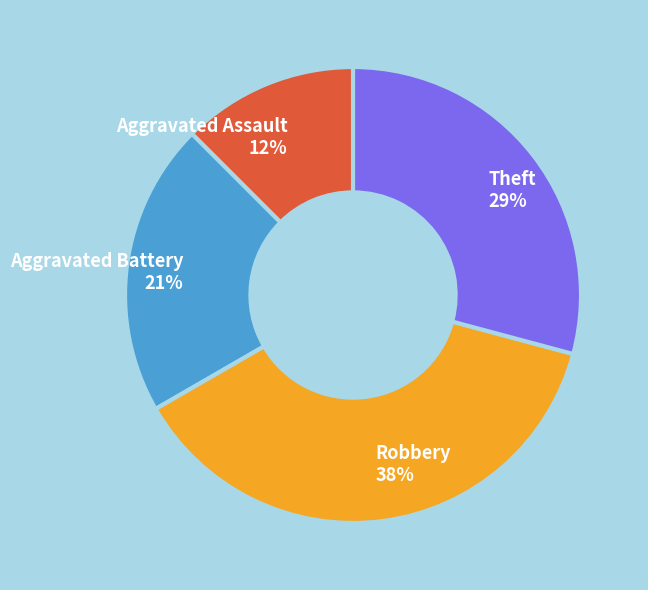

Count the number of slices in the pie.

4